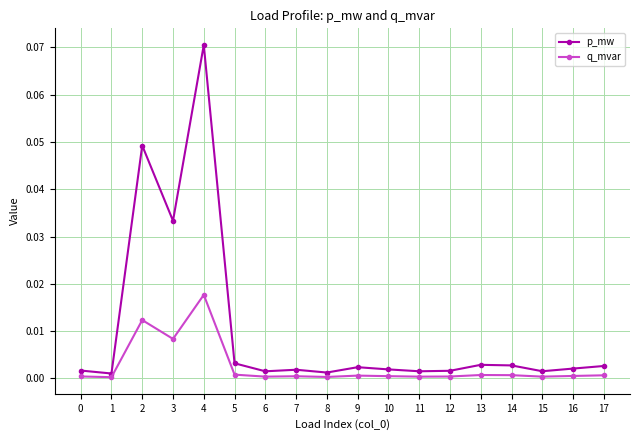

Which label corresponds to the largest value in the chart?

4